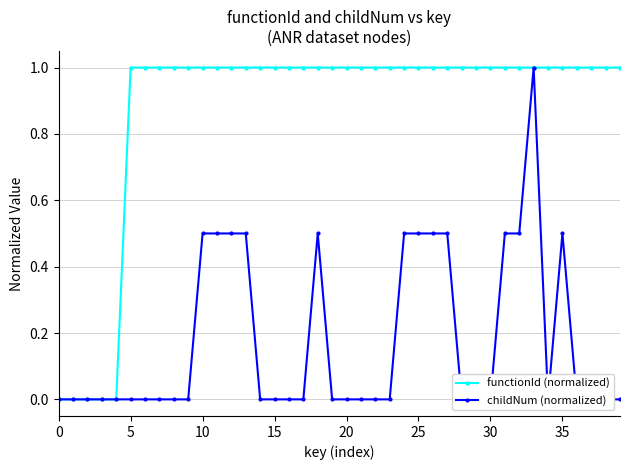

At 32, list the series in order from largest to smallest.

functionId (normalized), childNum (normalized)